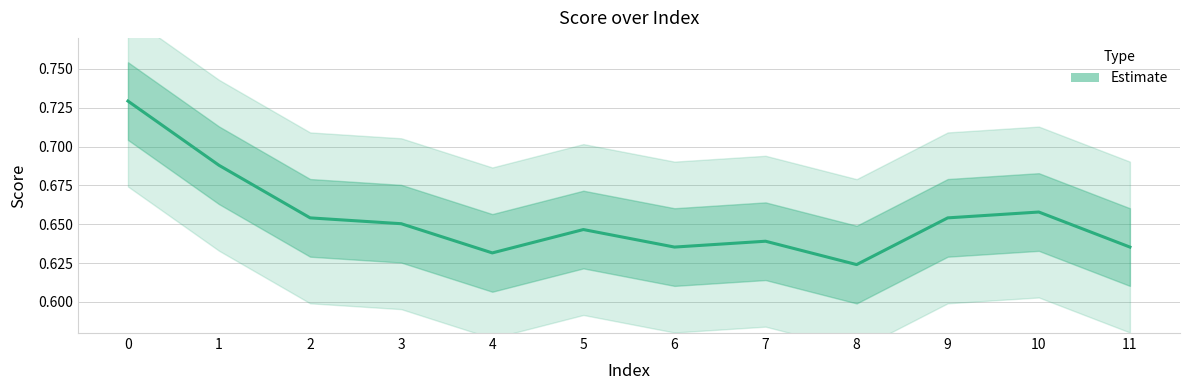

What is the value of the 2nd point from the left?

0.7